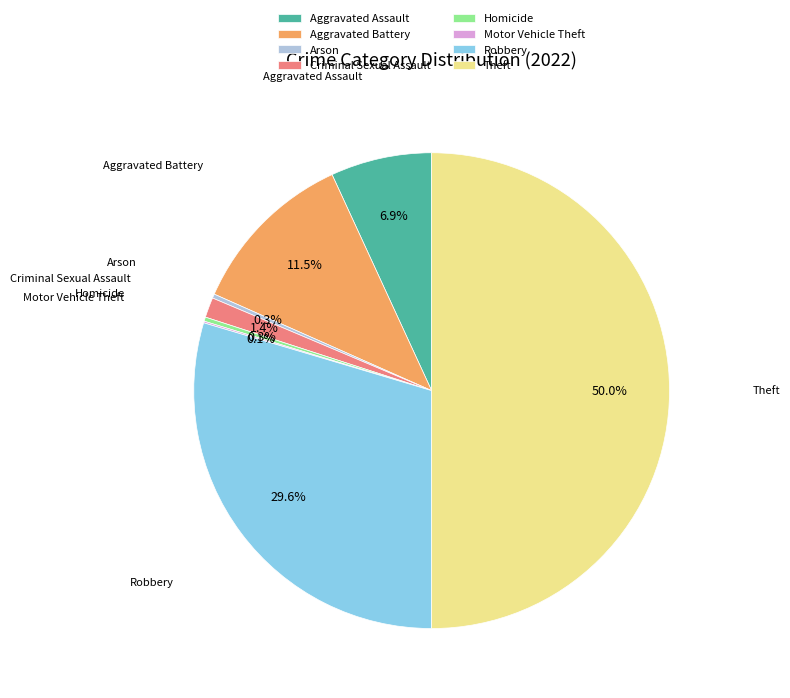

Which slice is the largest?

Theft